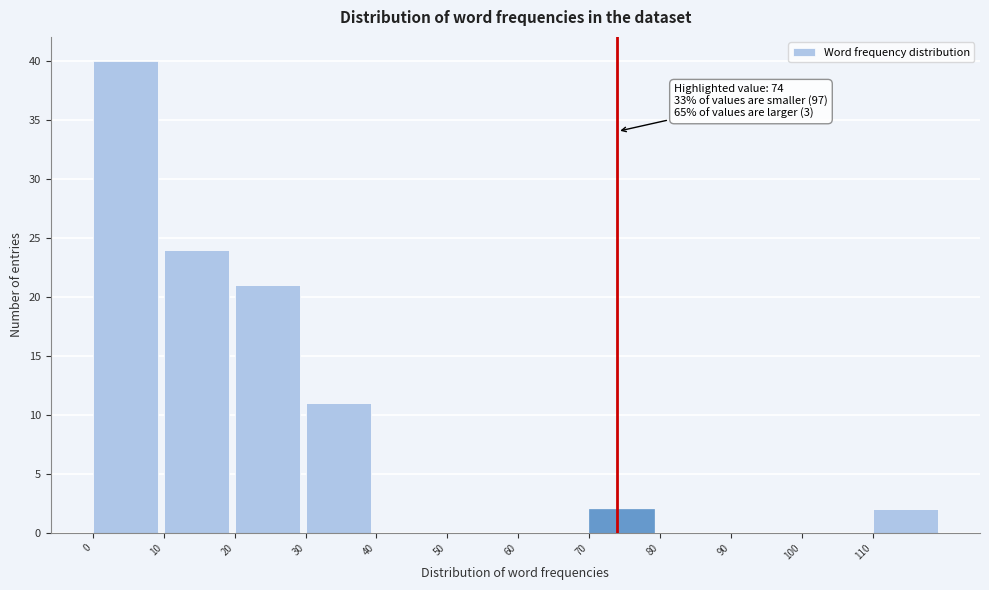

Over which range of the x-axis is the bar tallest?

0 to 10